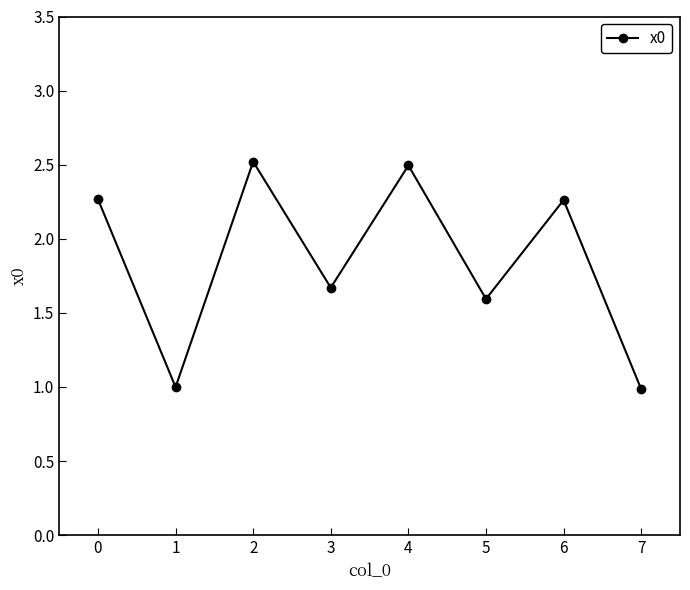

What is the difference between the maximum and second lowest values?

1.5